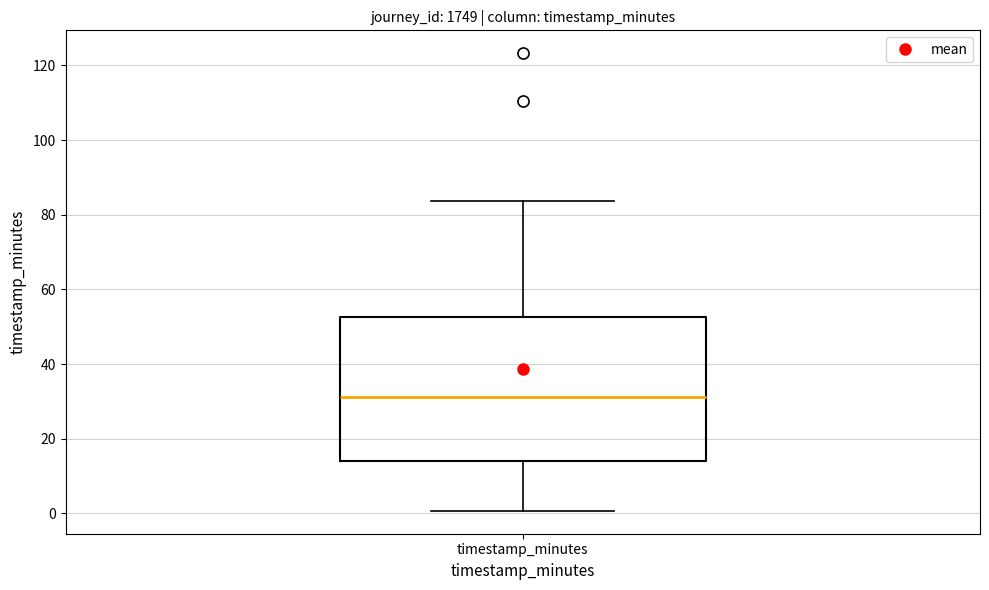

Read this box plot against the y-axis: the position of the median line, the range covered by the box, and the ends of both whiskers. The values are not printed on the chart, so give them approximately, as read against the axis.

median 32, box 14 to 52, whiskers 0 to 84